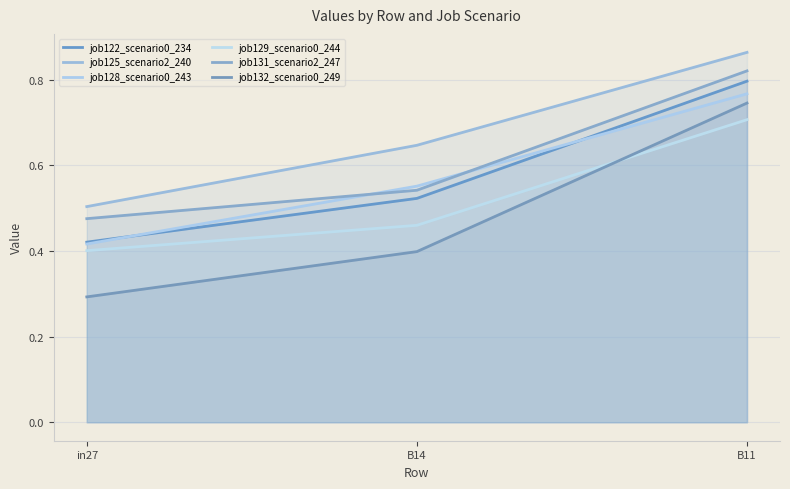

How many lines are shown in the chart?

6